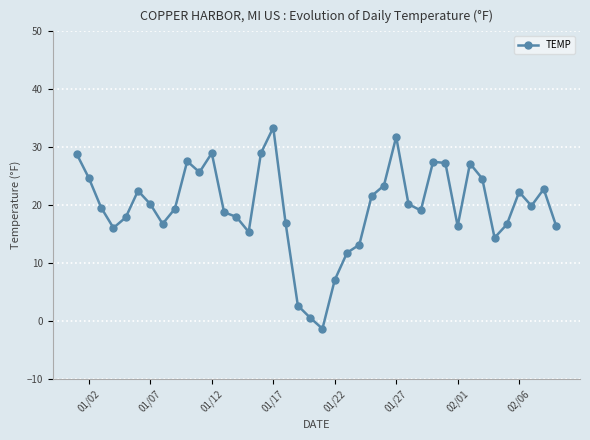

Does the chart have visible grid lines?

Yes